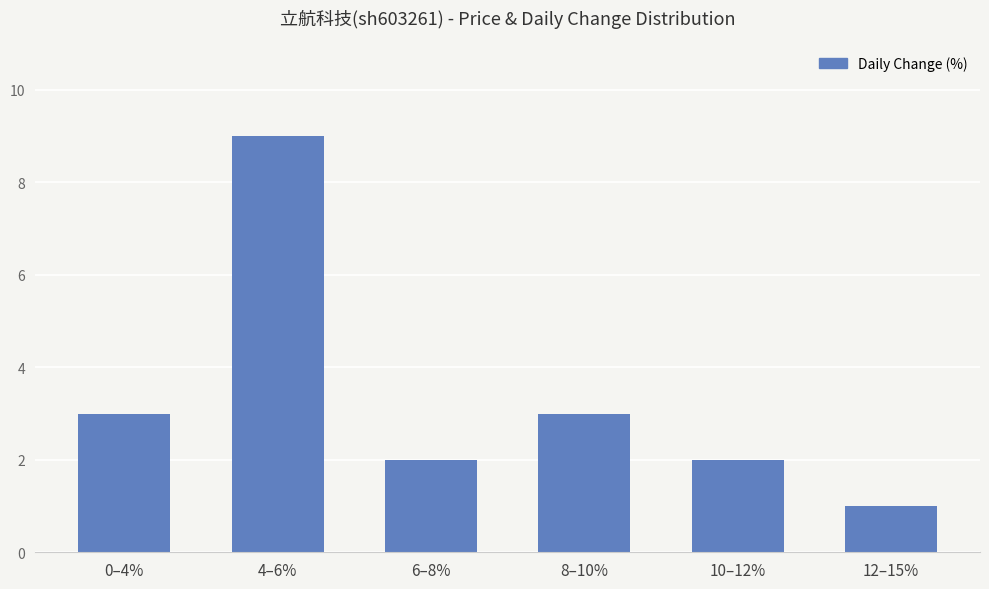

Does the chart contain stacked bars?

No